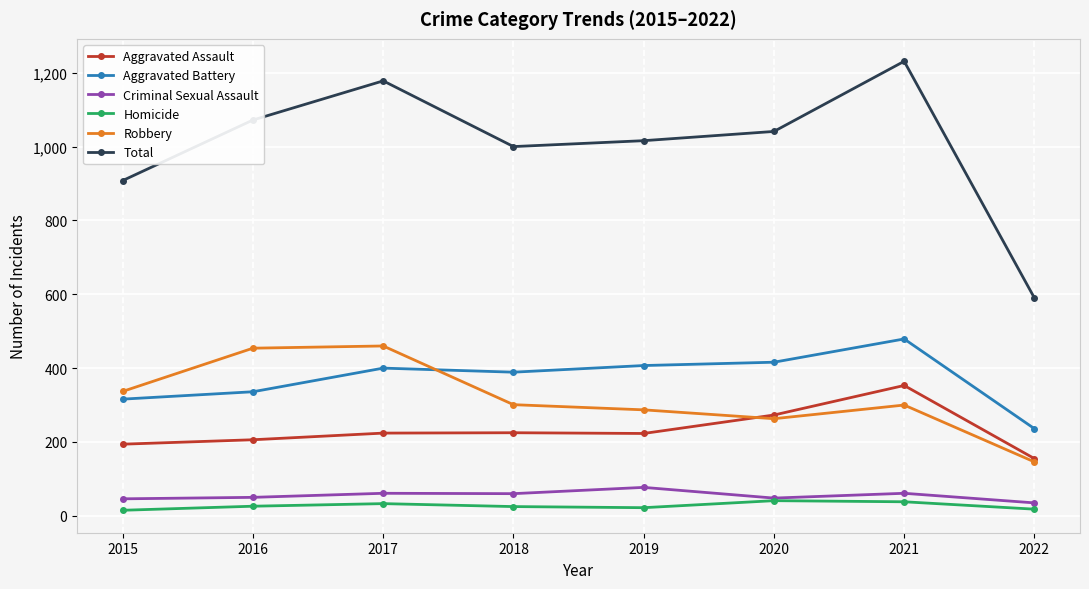

Rank the series at 2019 from highest to lowest value.

Total, Aggravated Battery, Robbery, Aggravated Assault, Criminal Sexual Assault, Homicide